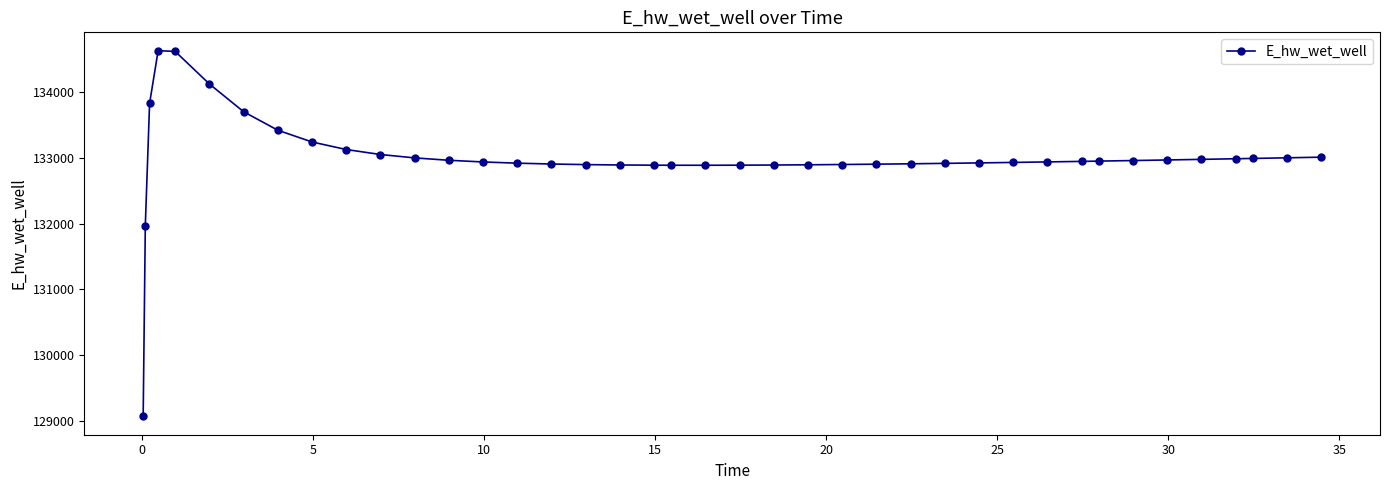

How many distinct data groups are displayed?

1